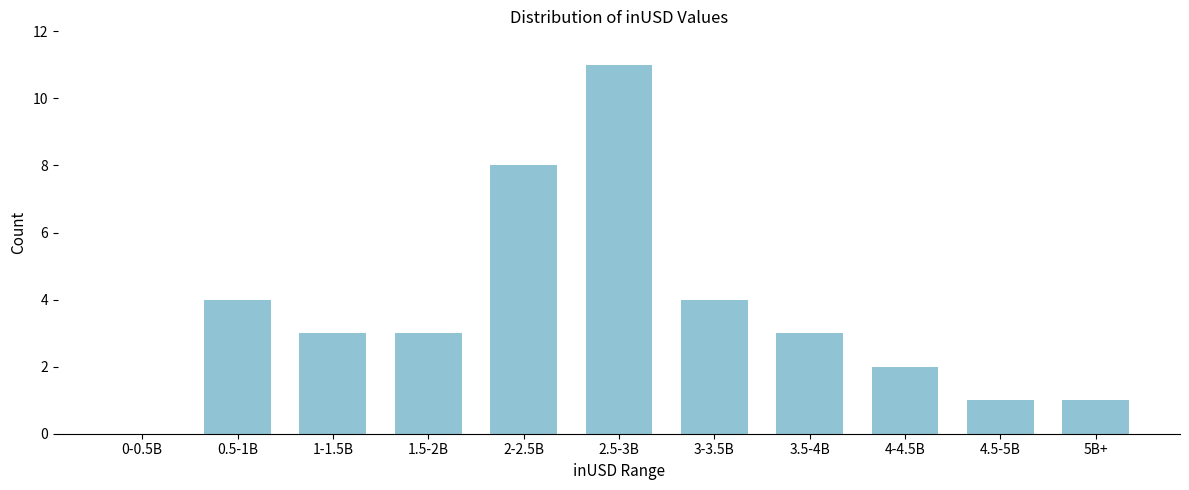

Reading left to right, transcribe all the data shown in this chart.

0-0.5B=0	0.5-1B=4	1-1.5B=3	1.5-2B=3	2-2.5B=8	2.5-3B=11	3-3.5B=4	3.5-4B=3	4-4.5B=2	4.5-5B=1	5B+=1